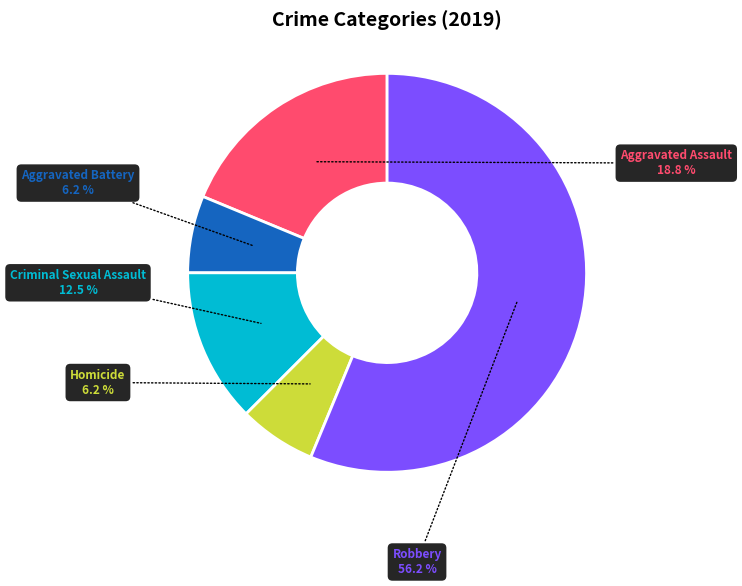

Does any single category account for the majority?

Yes